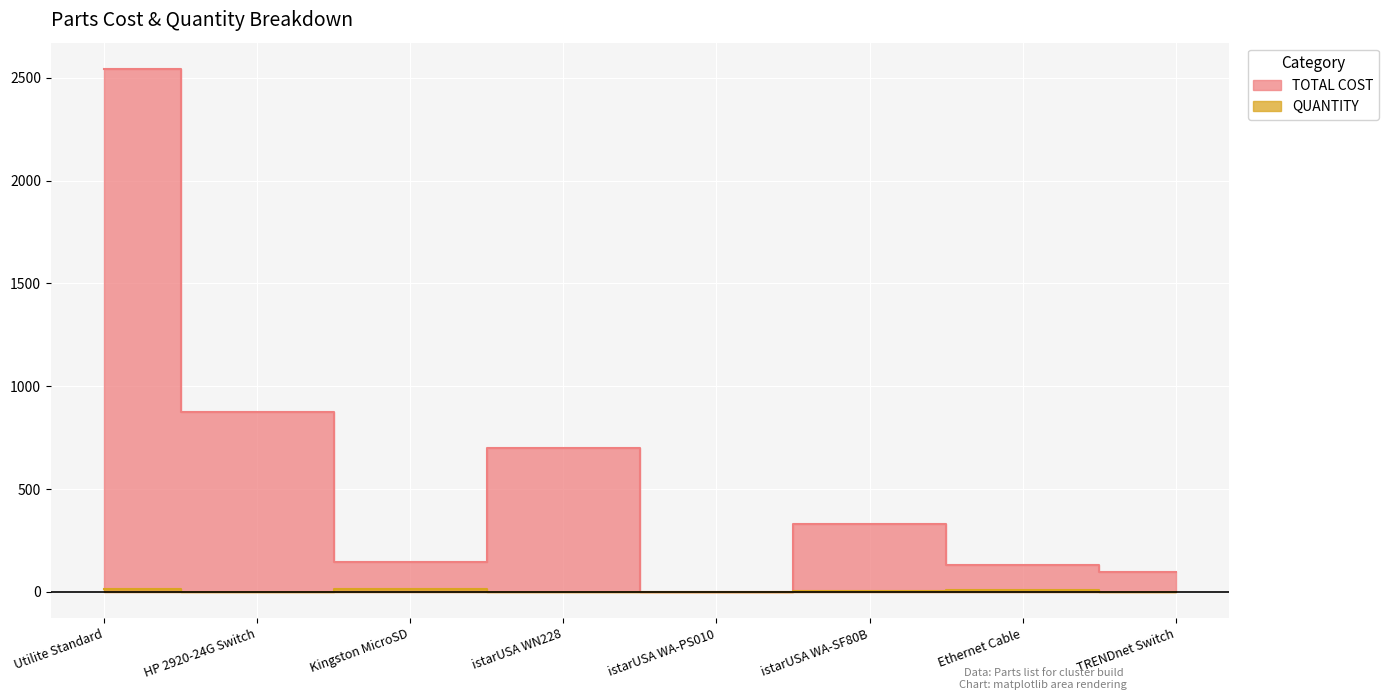

Where is the first local maximum for TOTAL COST?

istarUSA WN228